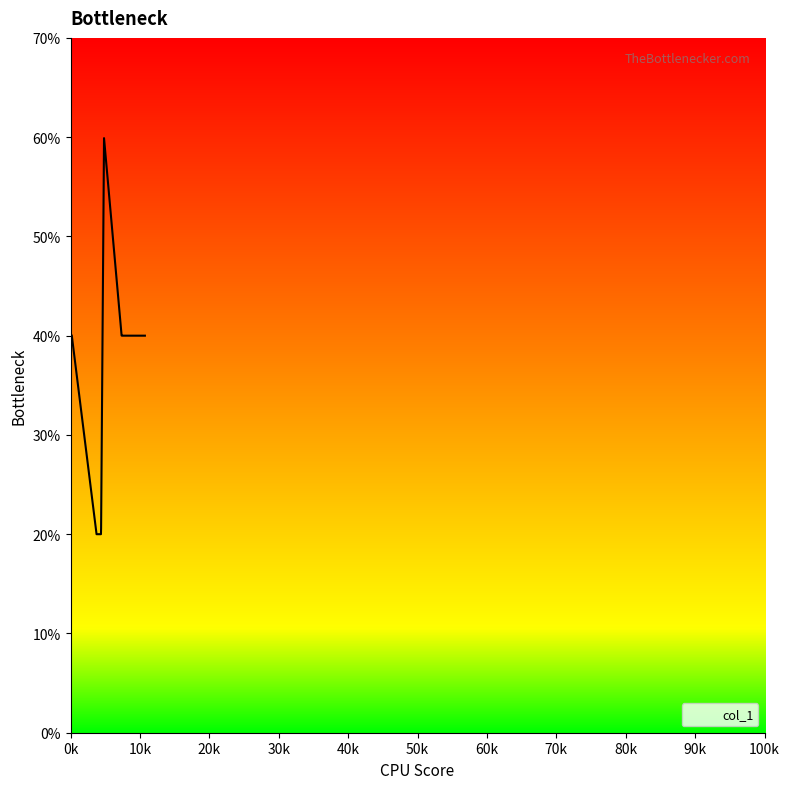

Does the chart have visible grid lines?

No